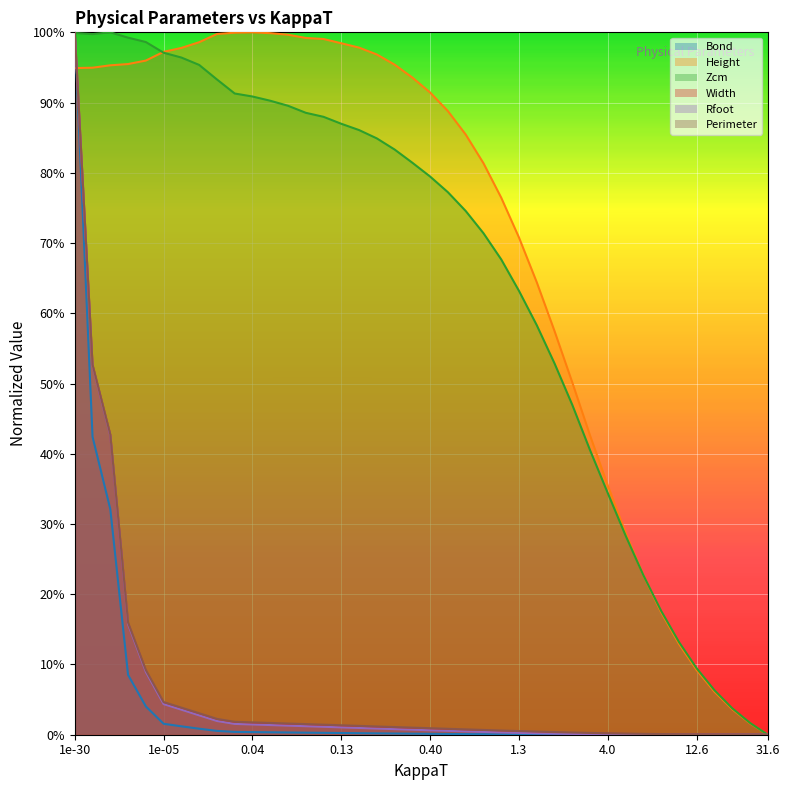

Which series has the widest spread of values?

Bond